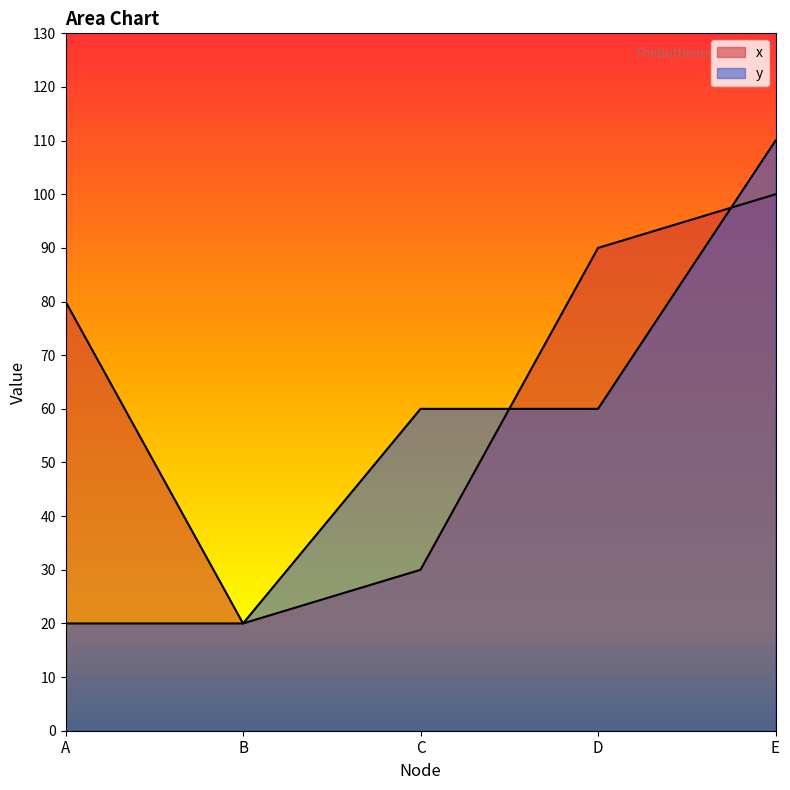

Reading left to right, extract all data points from this chart.

x: 80	20	30	90	100
y: 20	20	60	60	110